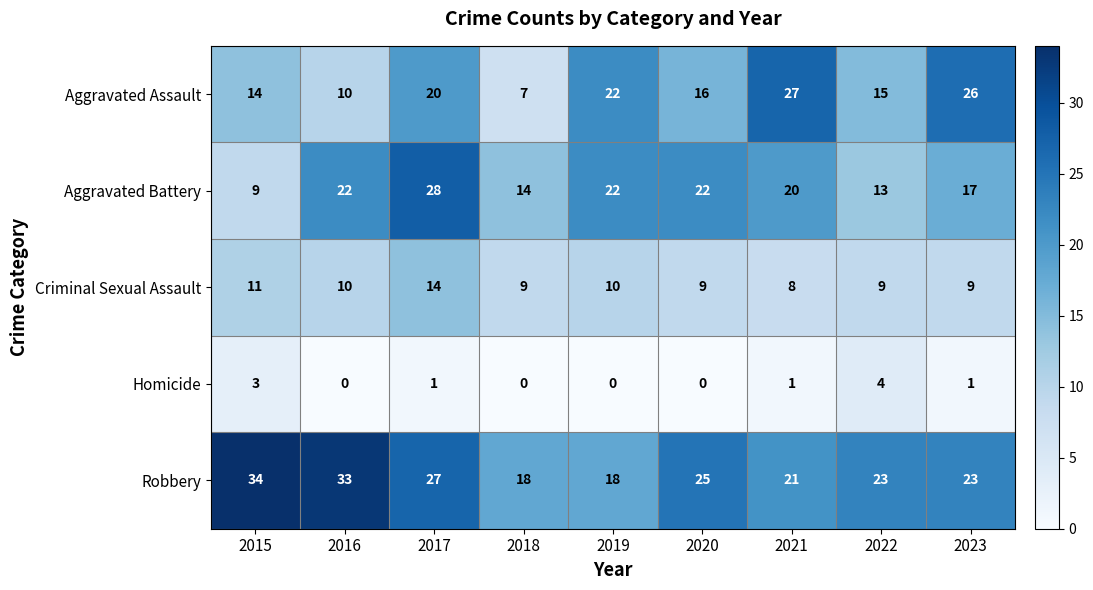

At which label does Robbery first exceed 23?

2015